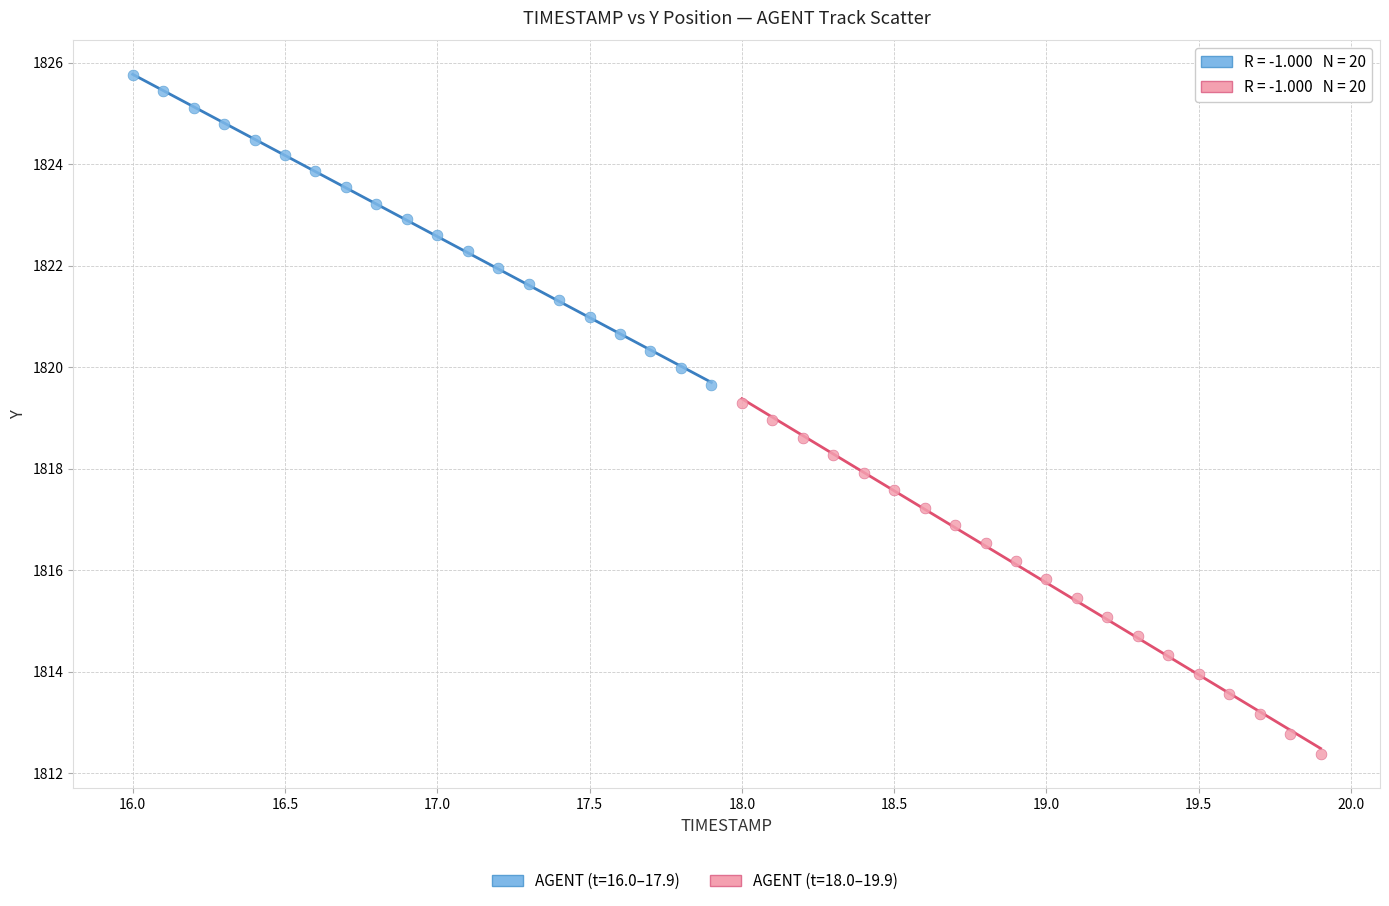

Which series has the widest spread of Y values?

AGENT (t=18.0–19.9)